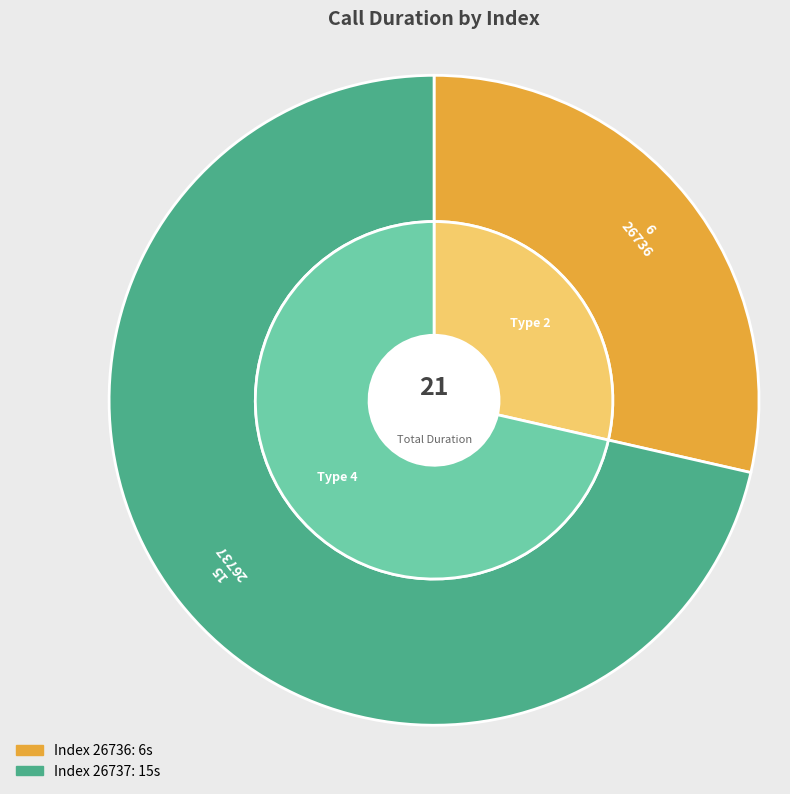

What is the ratio of the value at 26736 to the value at 26737?

0.4